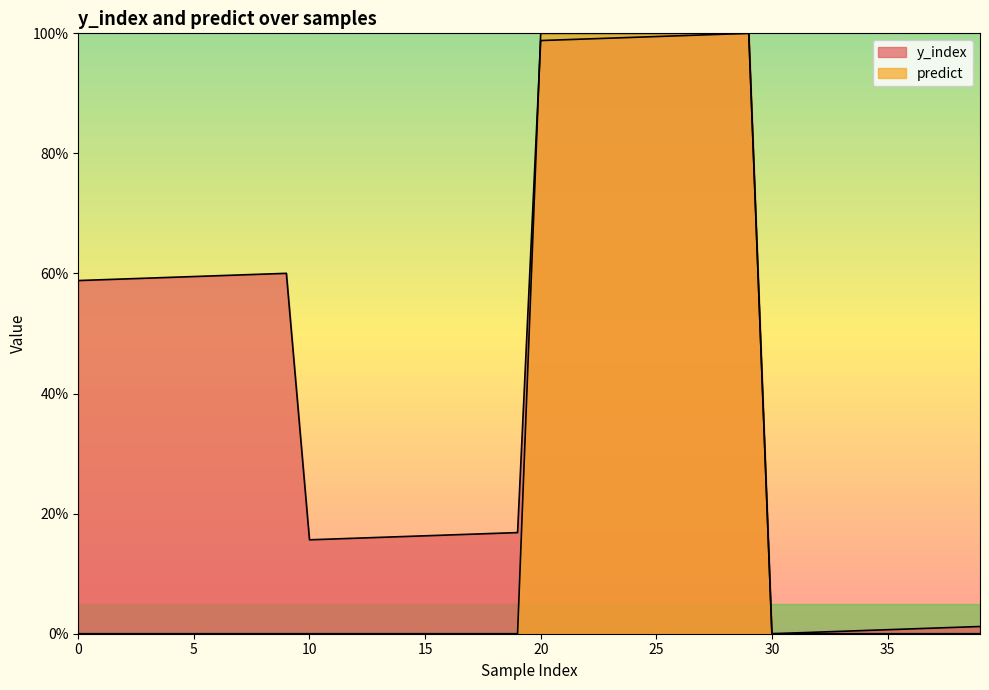

True or false: predict has more than 0 points higher than both neighbors.

False